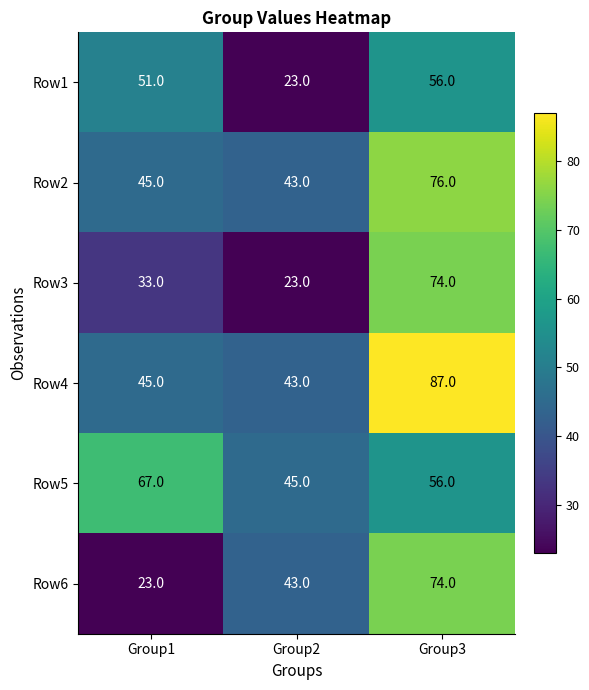

At which label is Row3 closest to 48?

Group1